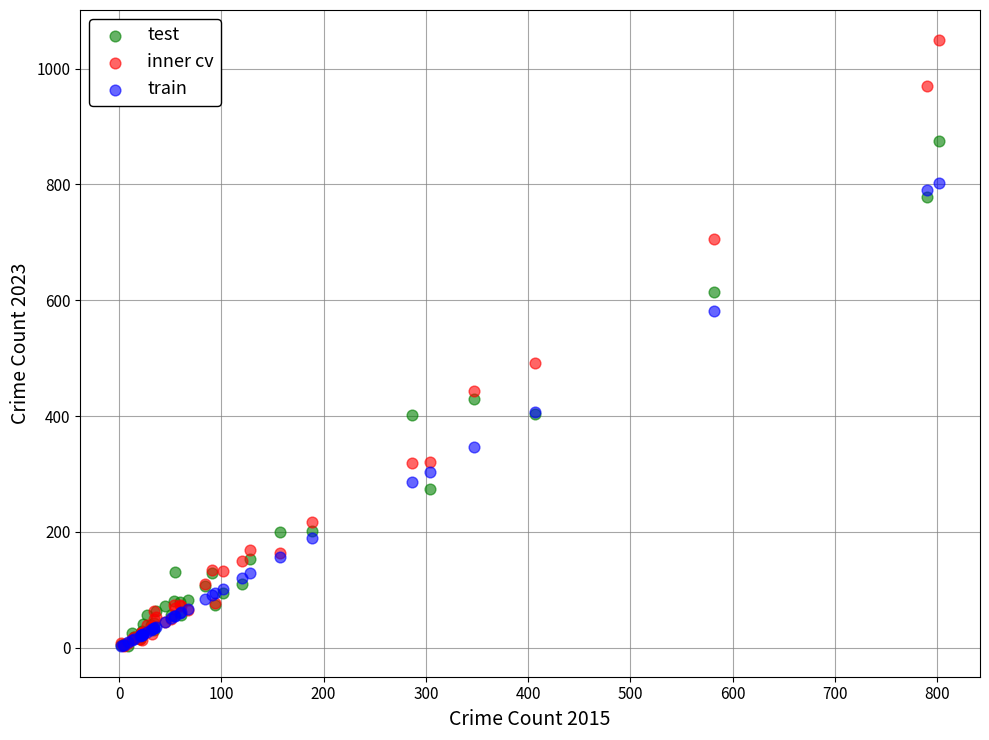

What are all the series names shown in the legend?

test, inner cv, train